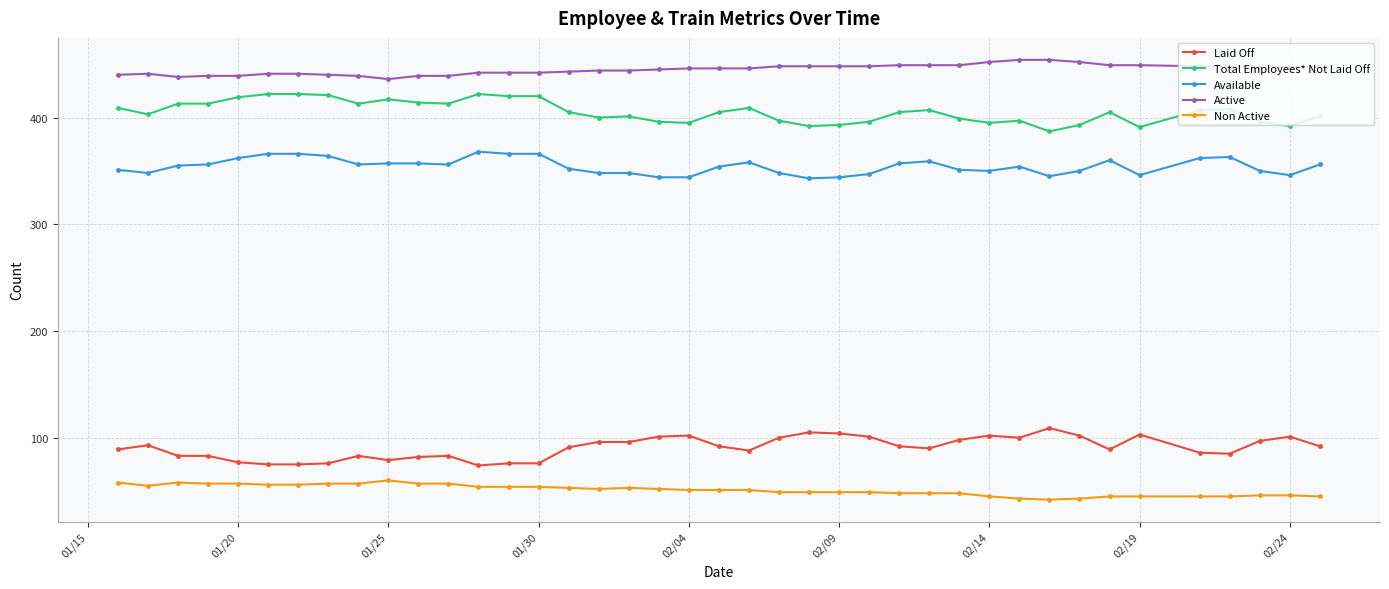

True or false: Laid Off has more than 1 interior local peaks.

True